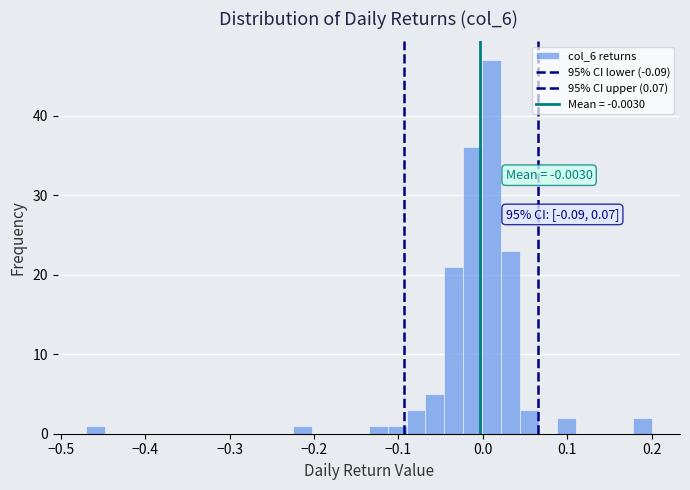

Around what value on the x-axis is the tallest bar? Give the approximate position of its centre, as read against the axis.

0.01